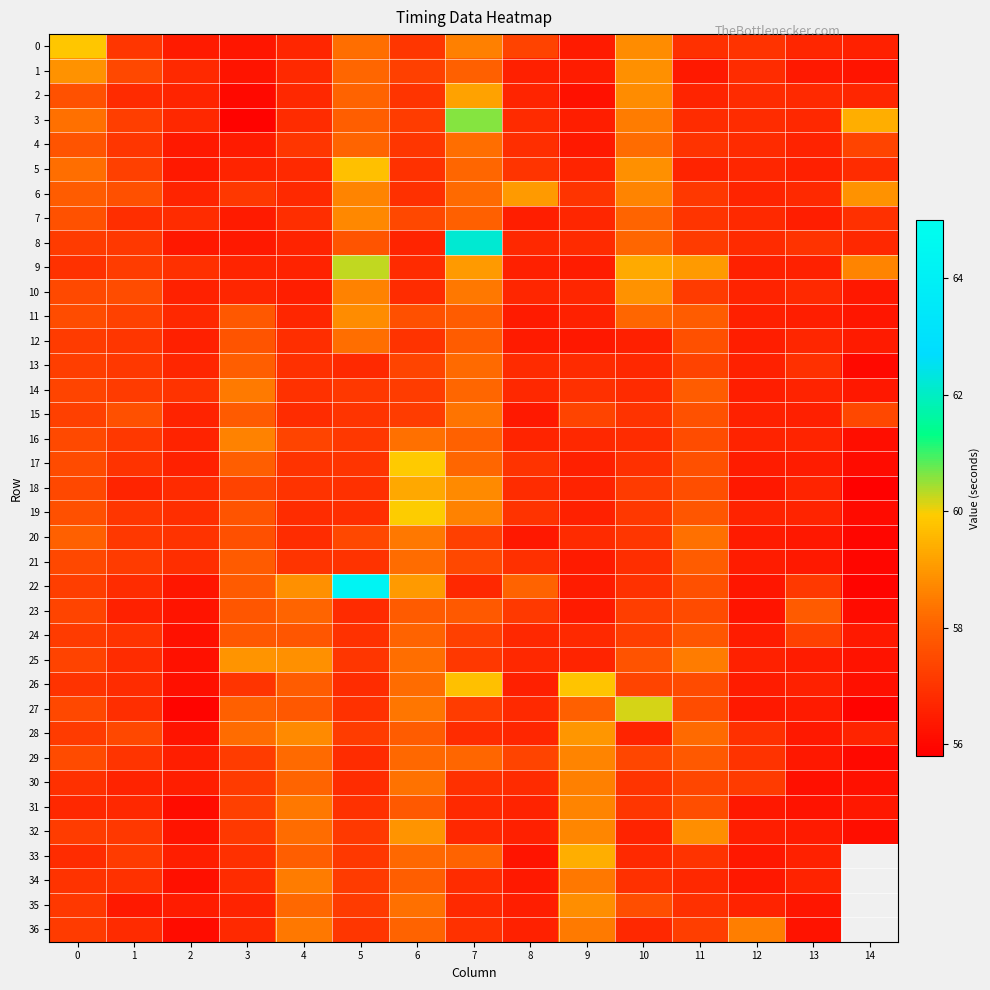

Rank the categories by 9 value from highest to lowest.

5, 10, 7, 11, 14, 1, 0, 2, 6, 3, 4, 12, 13, 8, 9